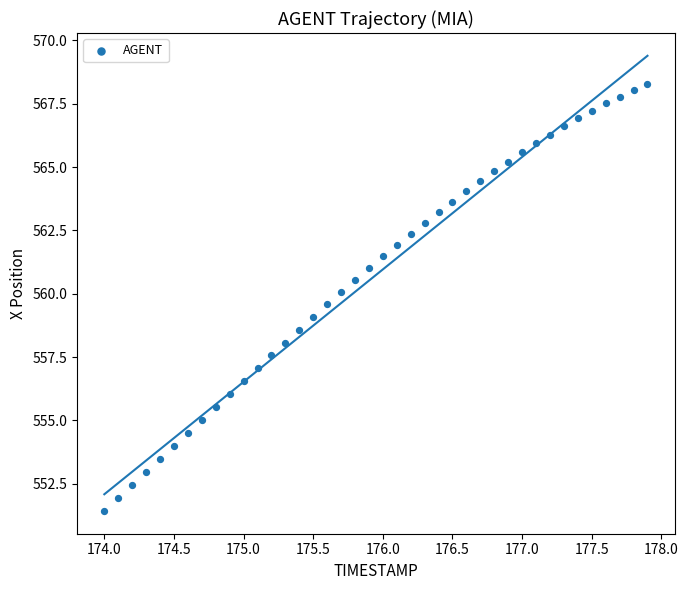

What is the range of Y values (max minus min)?

16.9